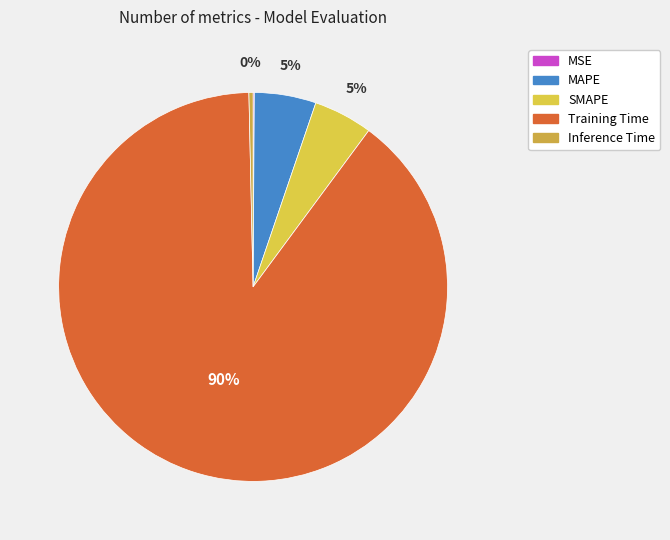

How many segments does this pie chart have?

5